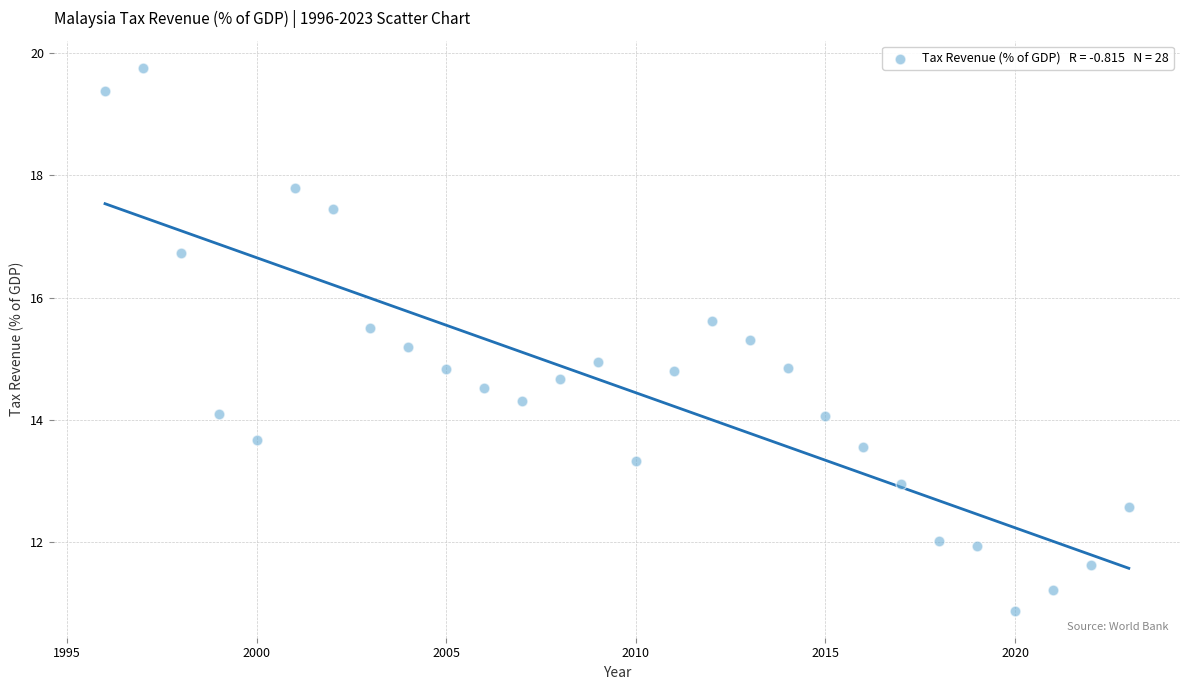

What is the range of X values (max minus min)?

27.0